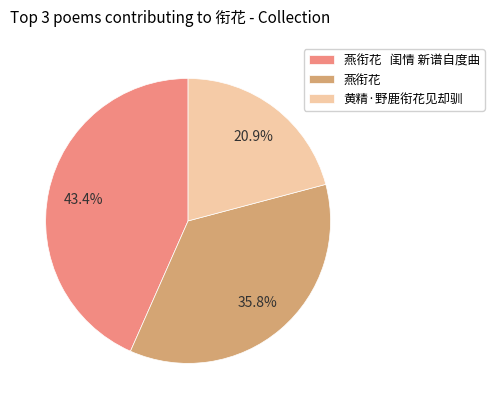

Rank the categories by value from lowest to highest.

黄精·野鹿衔花见却驯, 燕衔花, 燕衔花 闺情 新谱自度曲